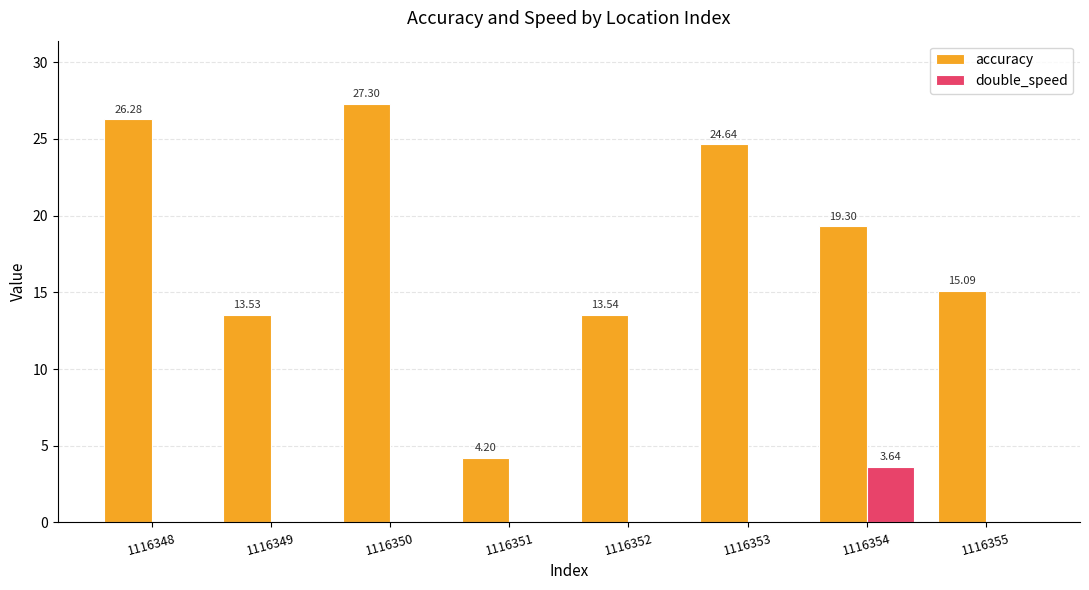

What is the sum of all accuracy values?

143.9